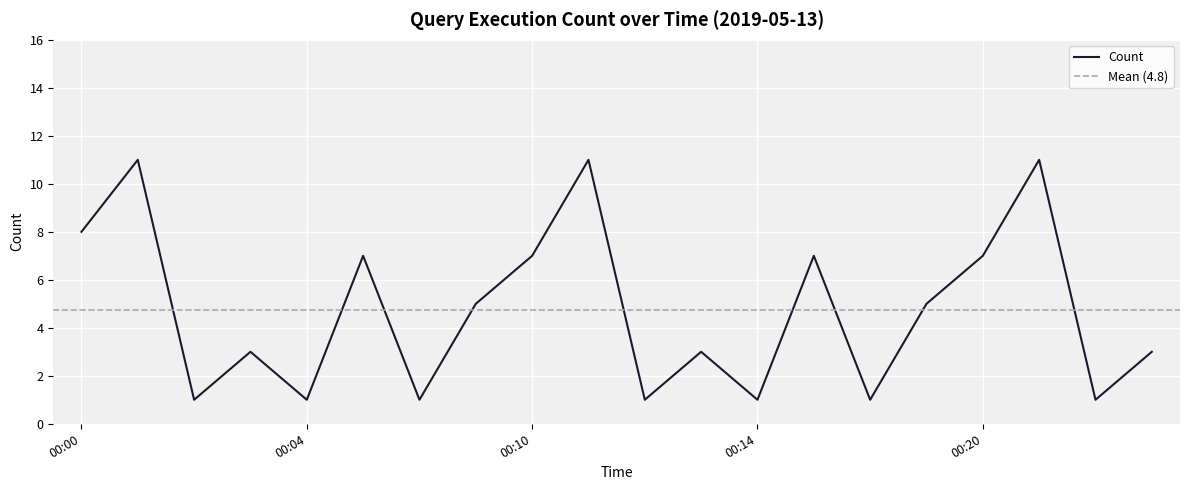

How many lines are shown in the chart?

1